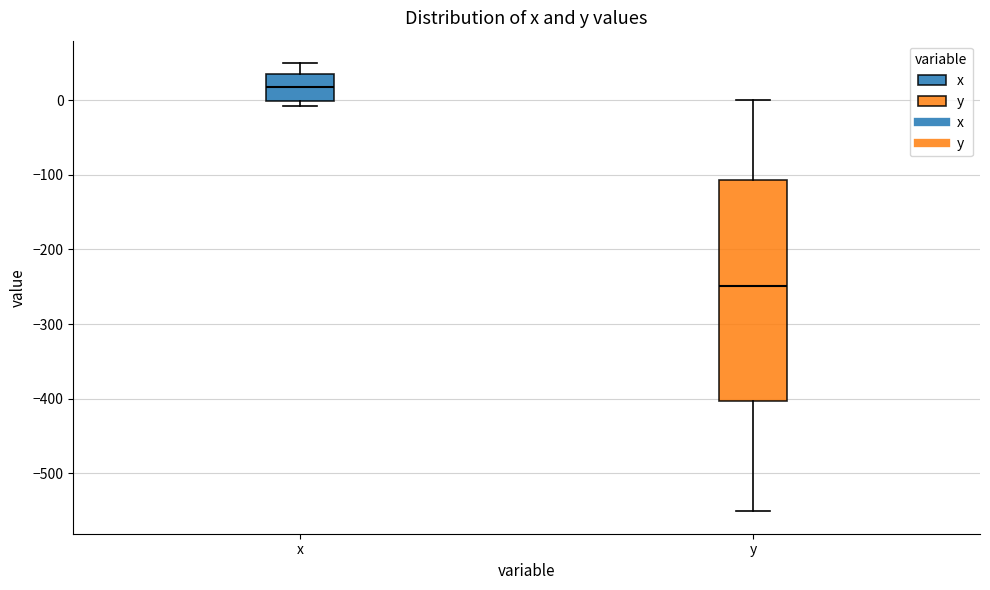

Where does the upper whisker of the box for y end on the y-axis? The values are not printed on the chart, so give them approximately, as read against the axis.

0